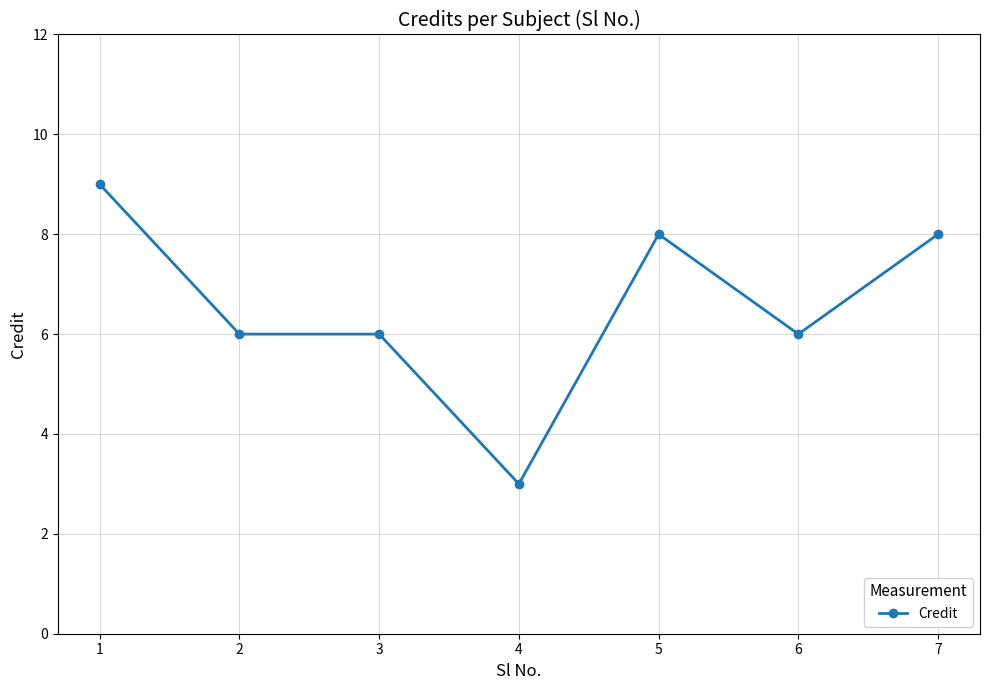

True or false: there are more than 2 points higher than both neighbors.

False